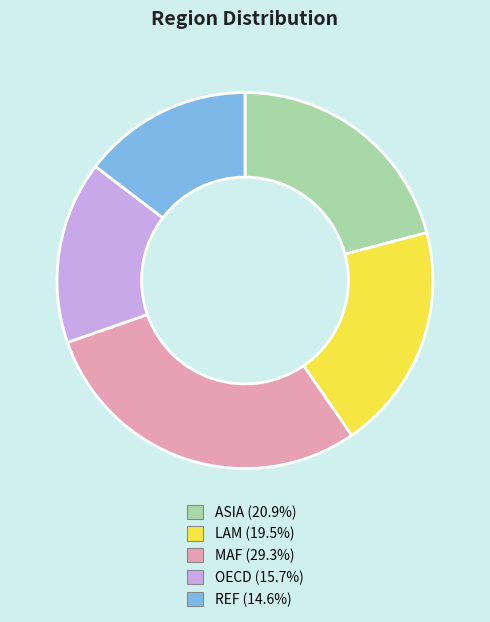

Is there any slice that represents more than half of the pie?

No